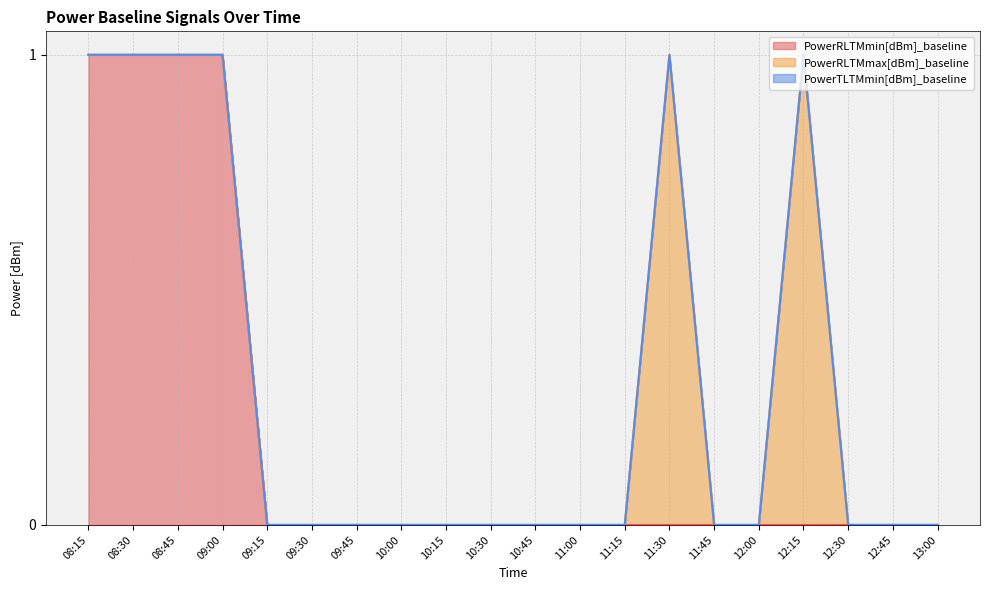

The PowerRLTMmin[dBm]_baseline series shows 0 at 11:30. True or false?

True